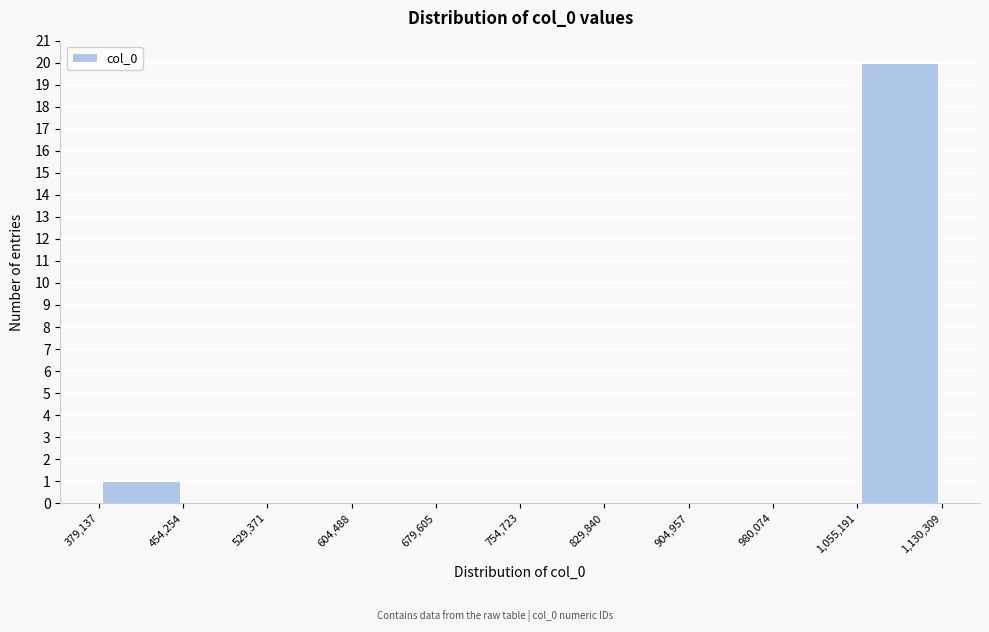

Reading left to right, list every bar in this chart as the range it spans on the x-axis followed by its height. The values are not printed on the chart, so give them approximately, as read against the axis.

379,137 to 454,254: 1
454,254 to 529,371: 0
529,371 to 604,488: 0
604,488 to 679,605: 0
679,605 to 754,723: 0
754,723 to 829,840: 0
829,840 to 904,957: 0
904,957 to 980,074: 0
980,074 to 1,055,191: 0
1,055,191 to 1,130,309: 20